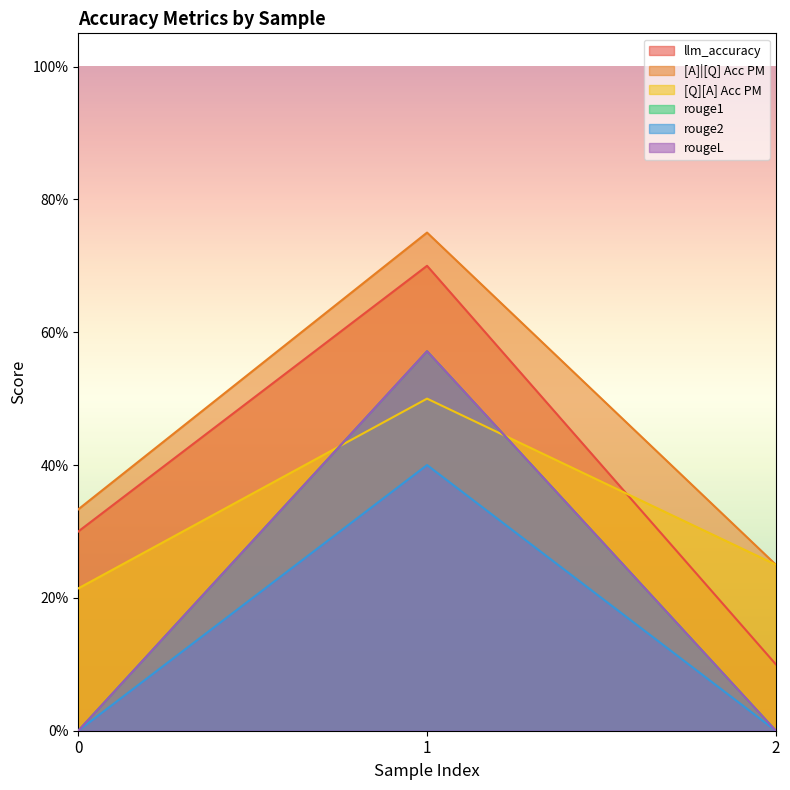

Count the [A]|[Q] Acc PM values in the range 0 to 1.

3